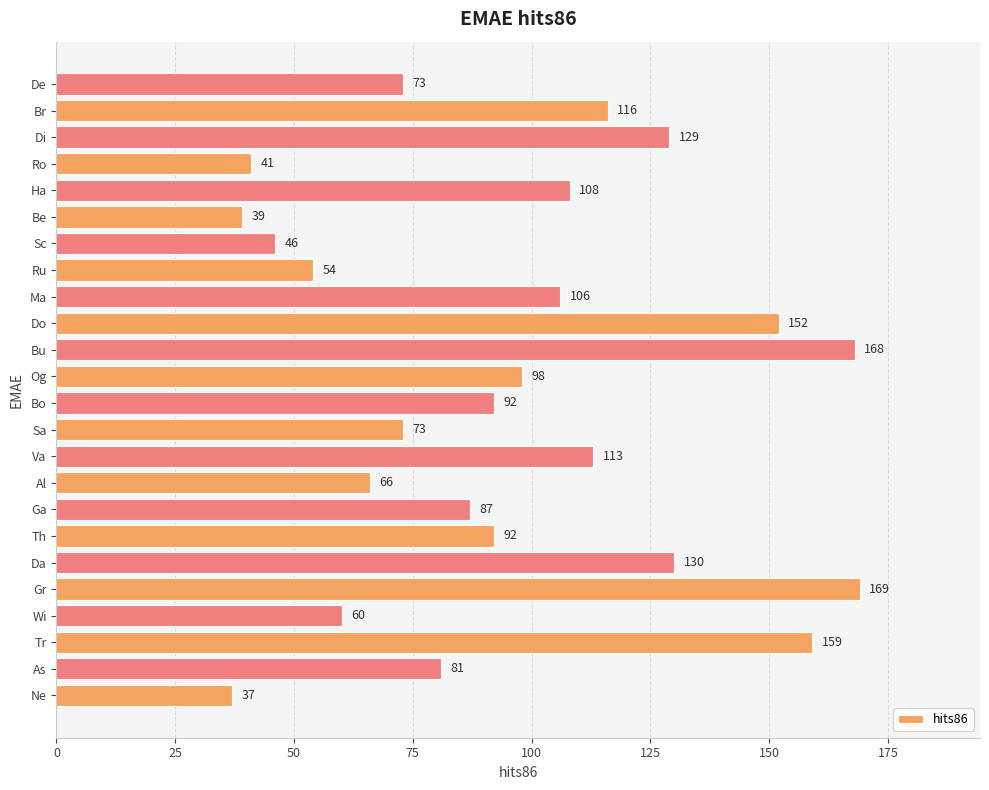

What is the smallest value displayed?

37